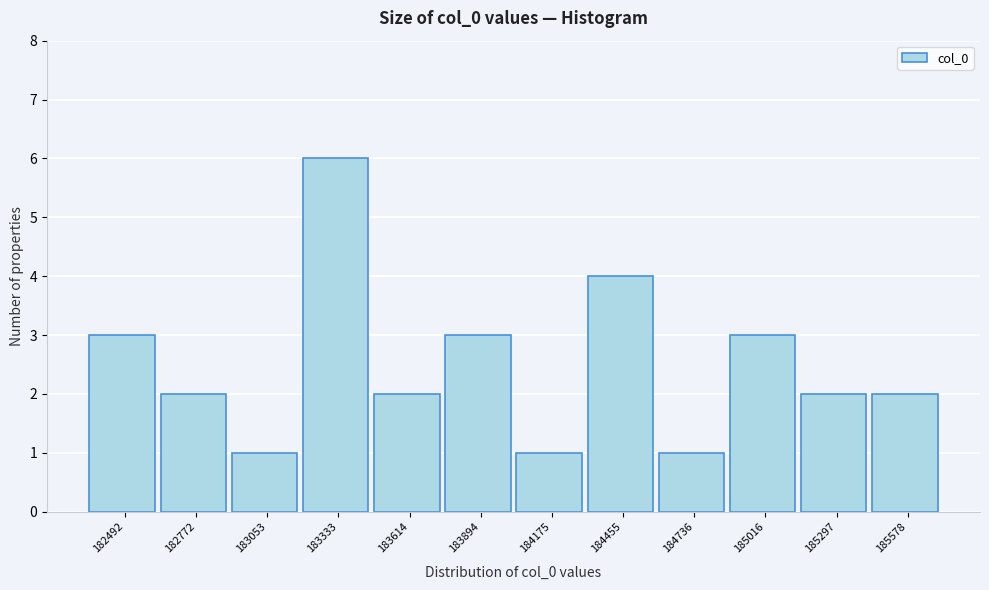

Reading left to right, list all the values displayed in this chart.

182492=3	182772=2	183053=1	183333=6	183614=2	183894=3	184175=1	184455=4	184736=1	185016=3	185297=2	185578=2